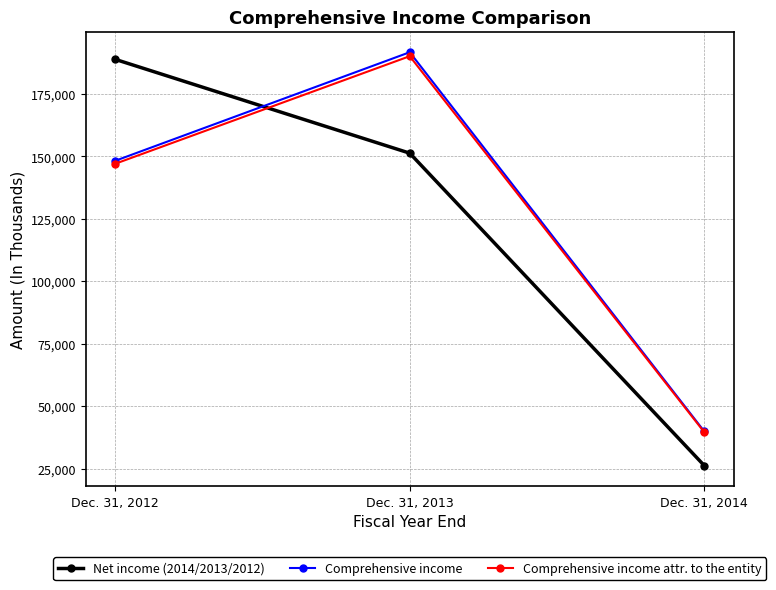

How many data points in Comprehensive income are less than 148232?

1